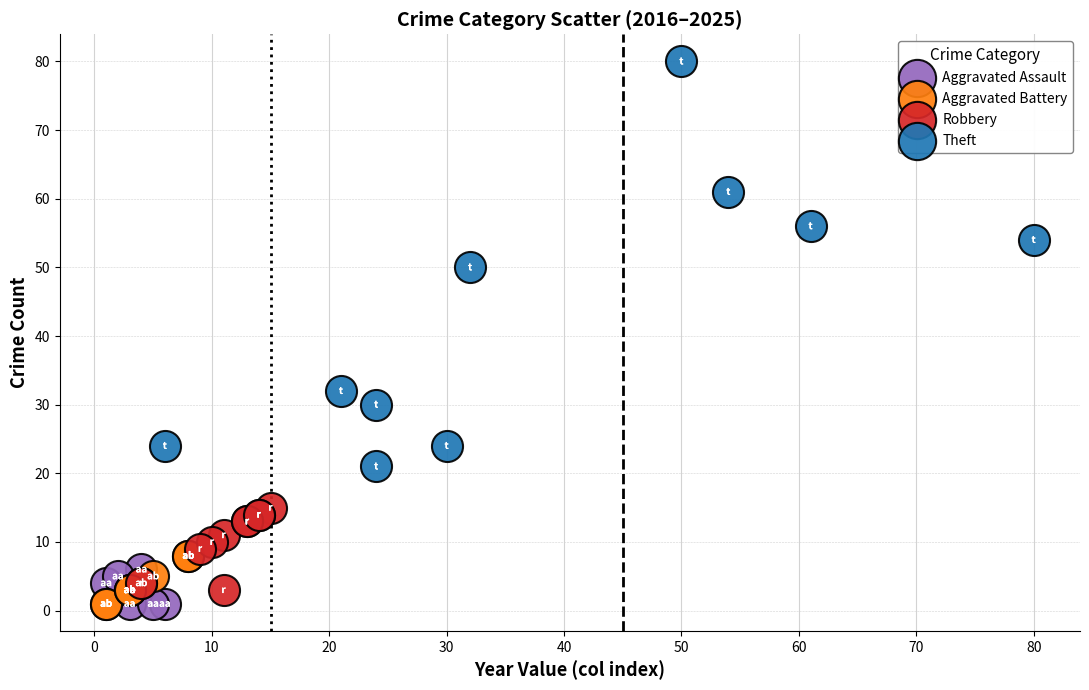

Which series reaches the maximum Y coordinate?

Theft